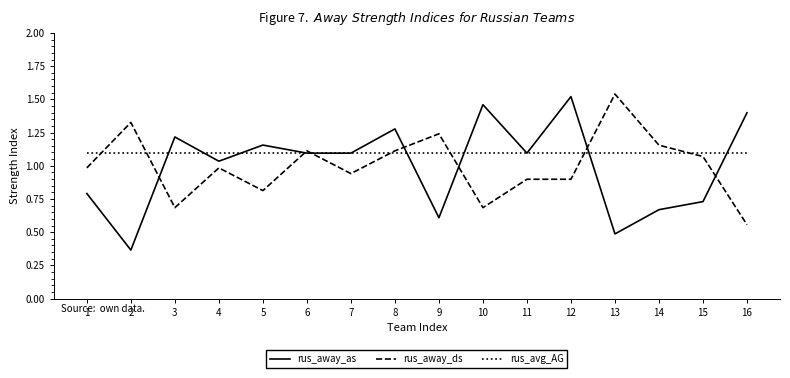

Is the value of rus_away_as at 13 greater than the value of rus_away_ds at 13?

No